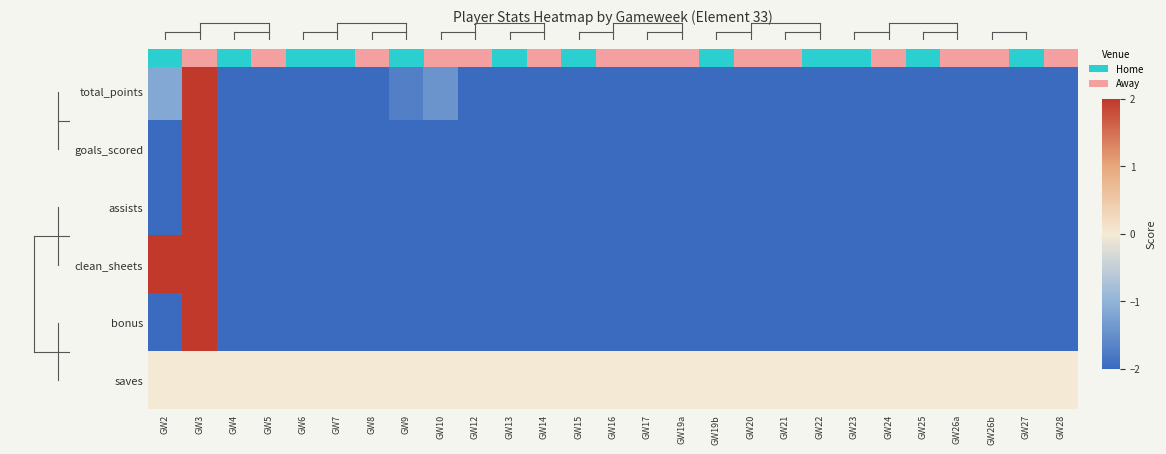

Between GW9 and GW8, which is larger?

GW9